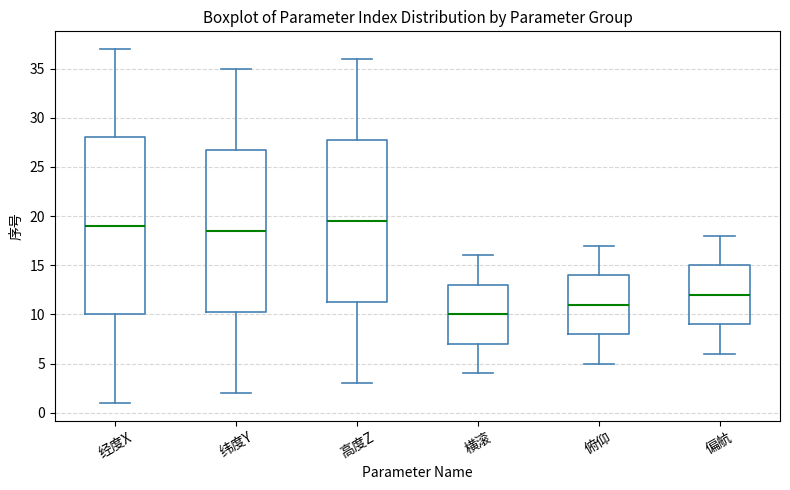

Reading left to right, read every box against the y-axis: the position of its median line, the range the box covers, and the ends of its whiskers. The values are not printed on the chart, so give them approximately, as read against the axis.

经度X: median 19.0, box 10.0 to 28.0, whiskers 1.0 to 37.0
纬度Y: median 18.5, box 10.5 to 27.0, whiskers 2.0 to 35.0
高度Z: median 19.5, box 11.5 to 28.0, whiskers 3.0 to 36.0
横滚: median 10.0, box 7.0 to 13.0, whiskers 4.0 to 16.0
俯仰: median 11.0, box 8.0 to 14.0, whiskers 5.0 to 17.0
偏航: median 12.0, box 9.0 to 15.0, whiskers 6.0 to 18.0